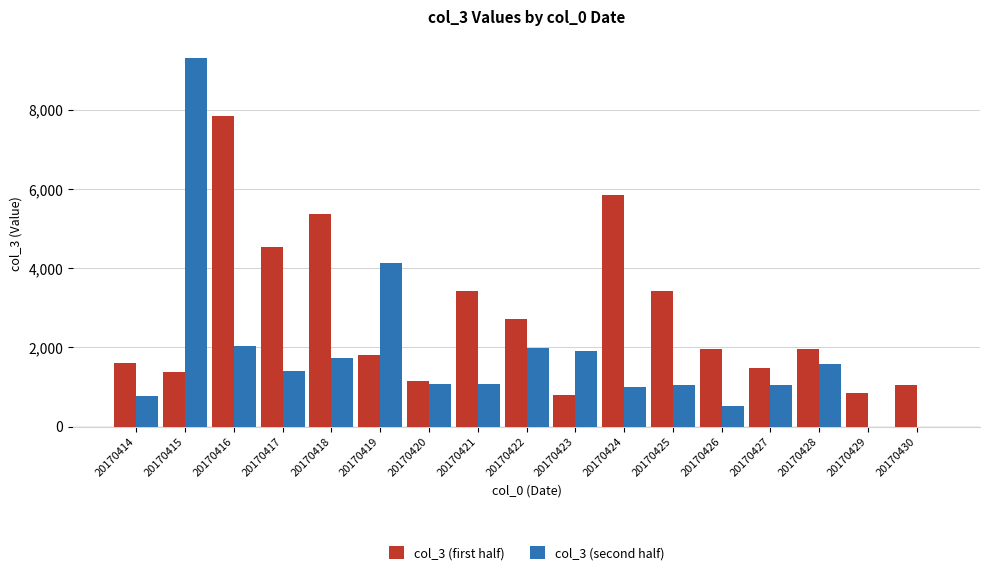

True or false: col_3 (first half) has a value of 3114 at 20170419.

False